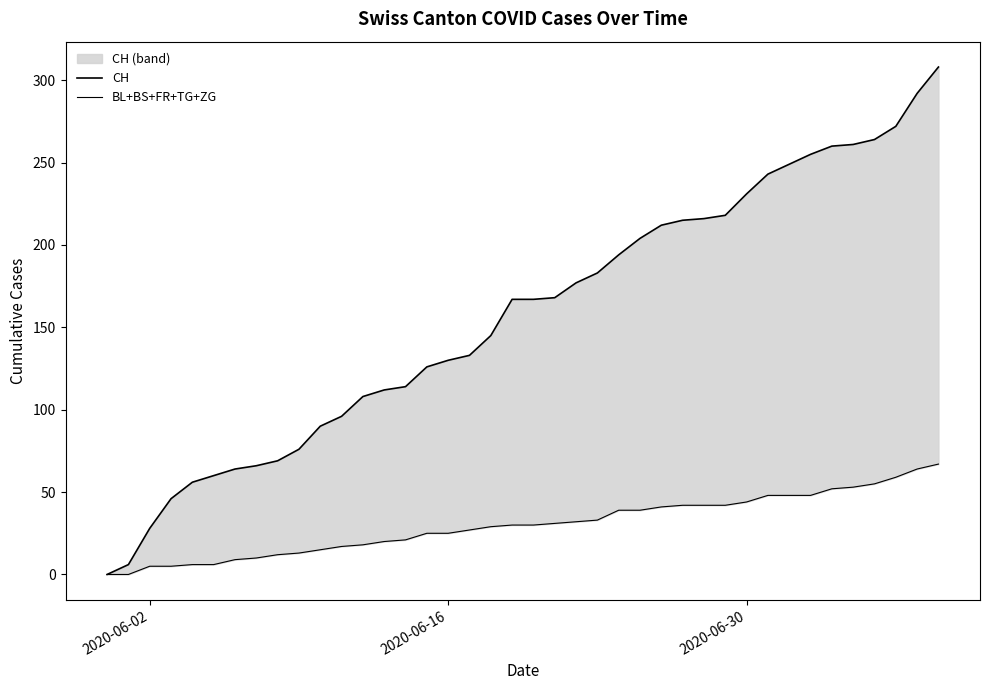

How many data points does each series have?

40